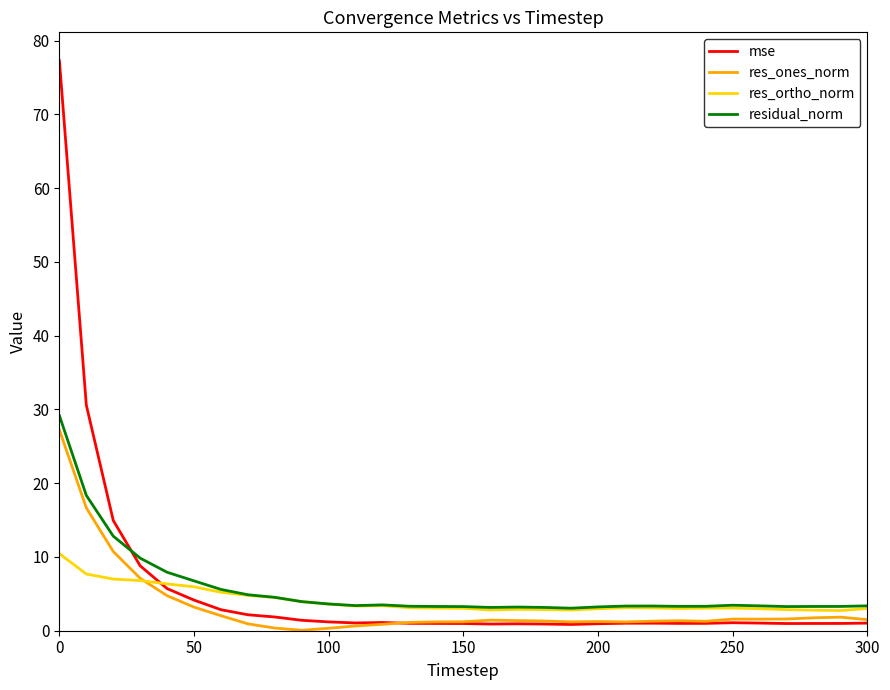

At how many categories does at least one series exceed 68?

1